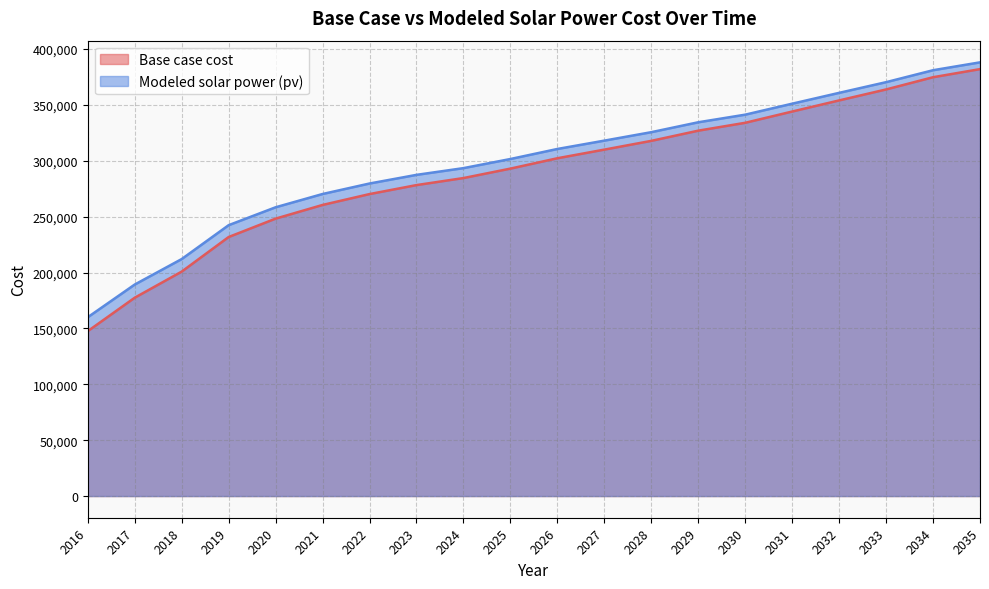

At how many categories does at least one series exceed 310616?

9